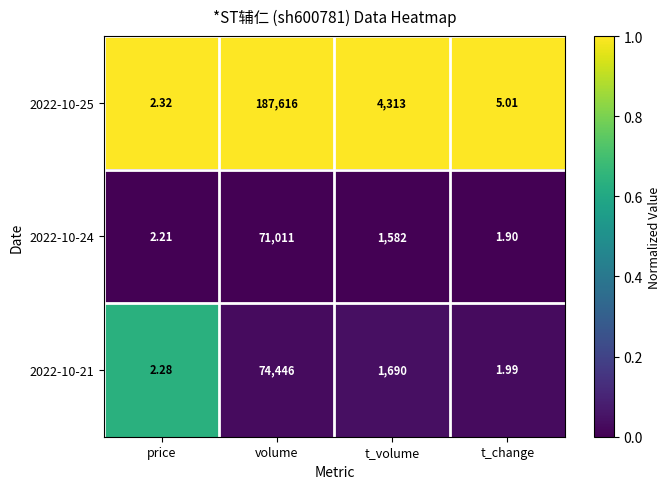

At which label does 2022-10-25 reach its minimum?

price